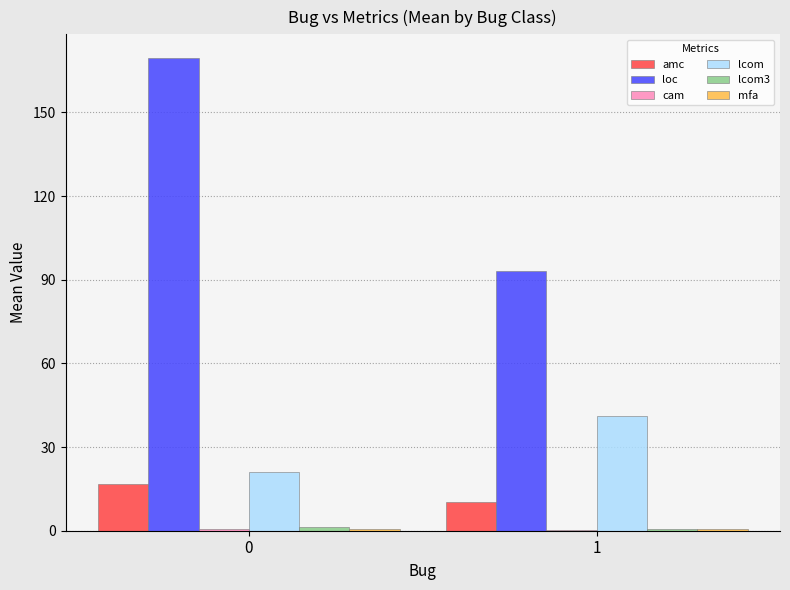

Between 0 and 1, which series saw the biggest shift?

loc